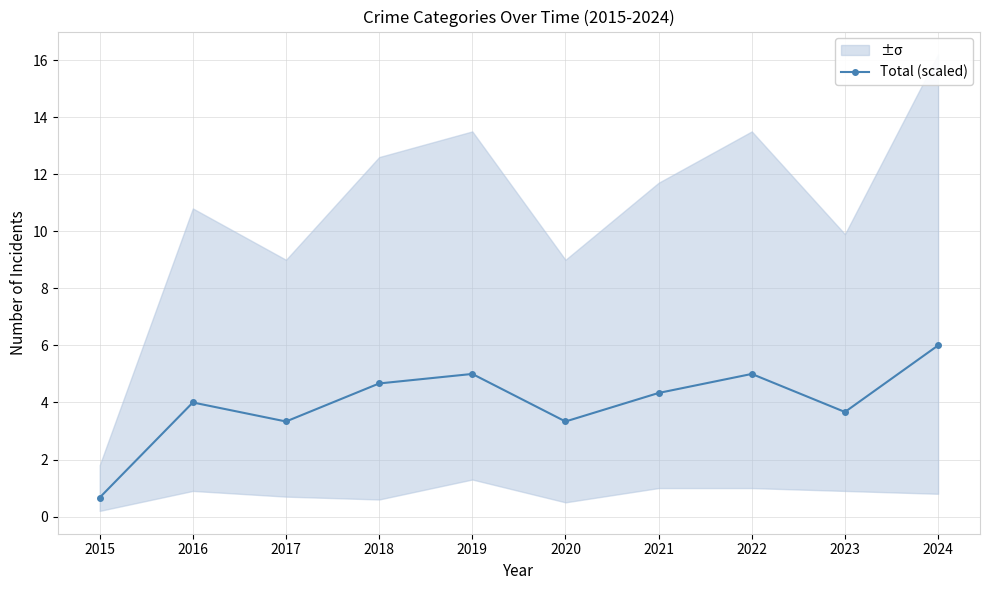

What is the approximate value at 2017?

3.3